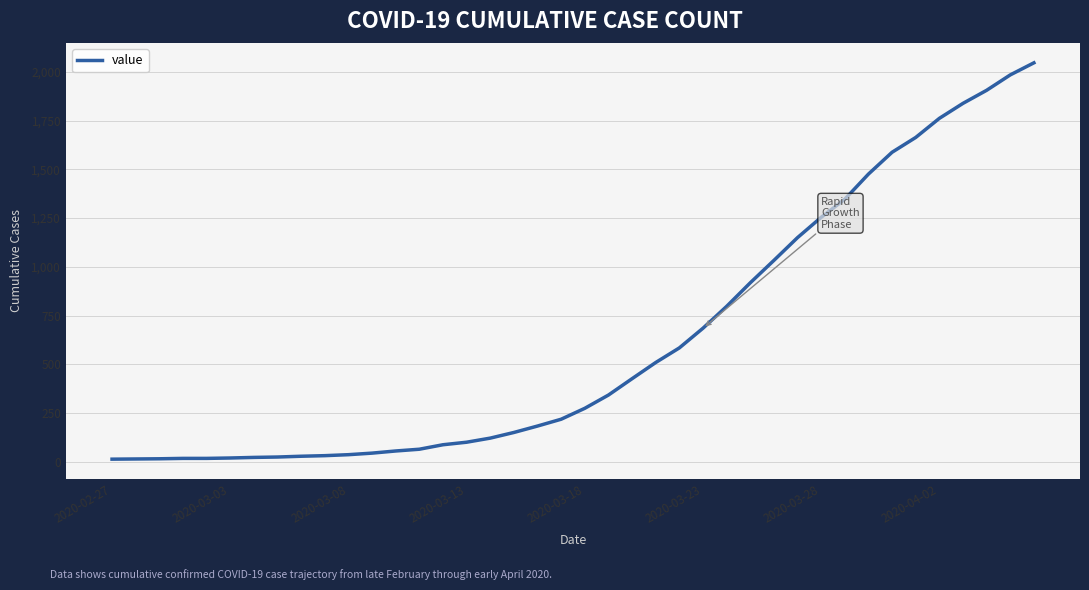

What is the difference between the maximum and minimum values?

2034